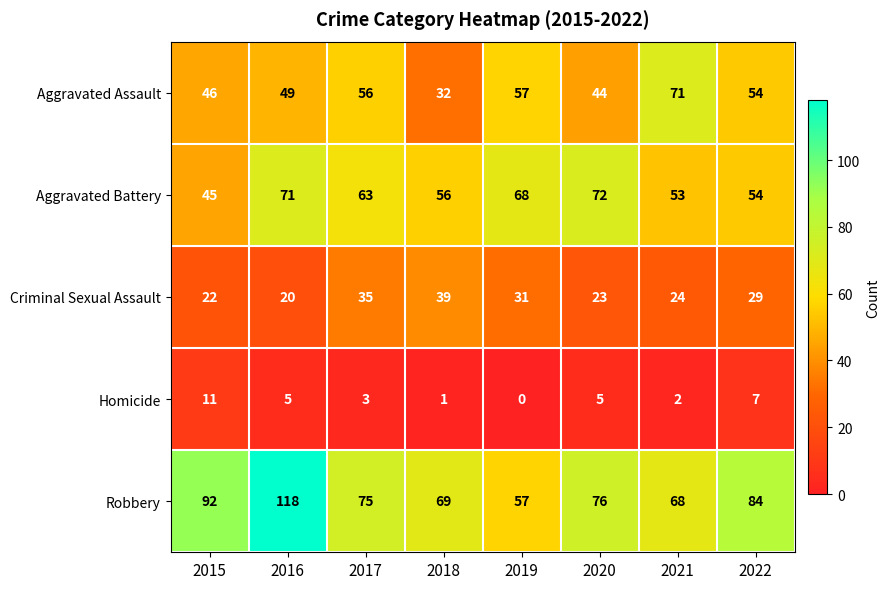

Is it true that Criminal Sexual Assault equals 24 at 2021?

True